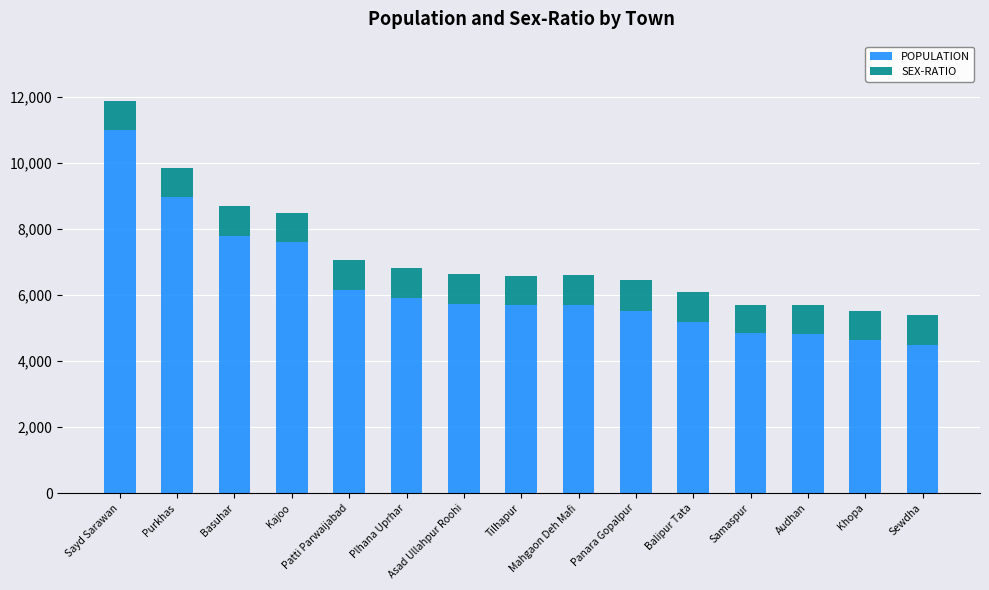

What is the total value across all series at Asad Ullahpur Roohi?

6647